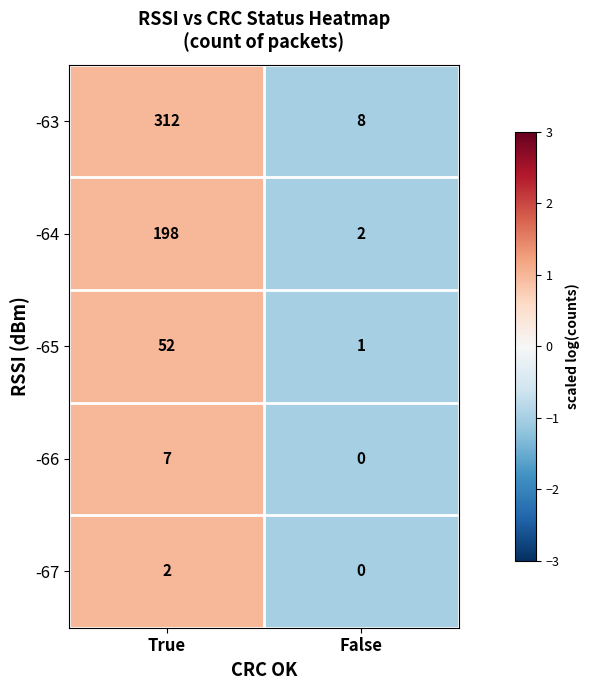

Which label corresponds to the largest value in the chart?

True